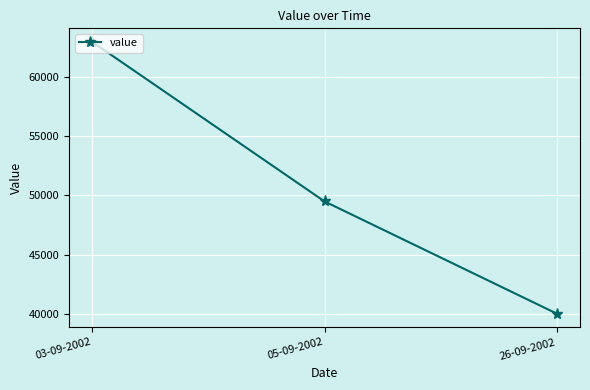

Is it true that the value at 05-09-2002 is 76406?

False